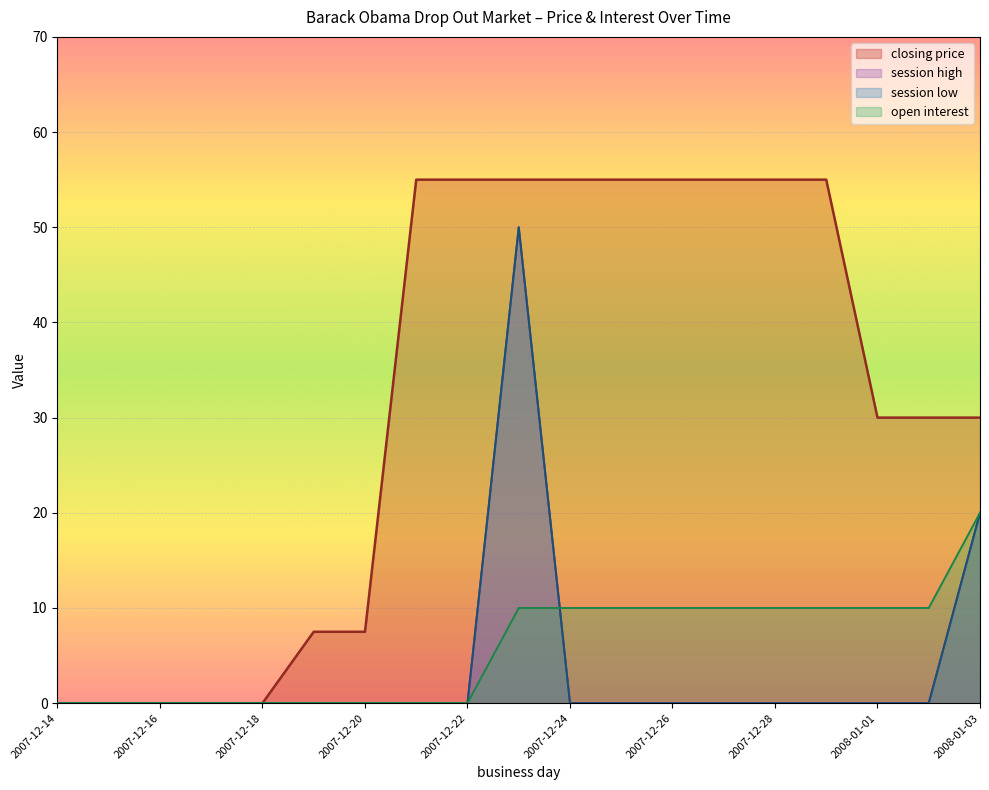

Between 2007-12-19 and 2007-12-20, which series saw the biggest shift?

closing price